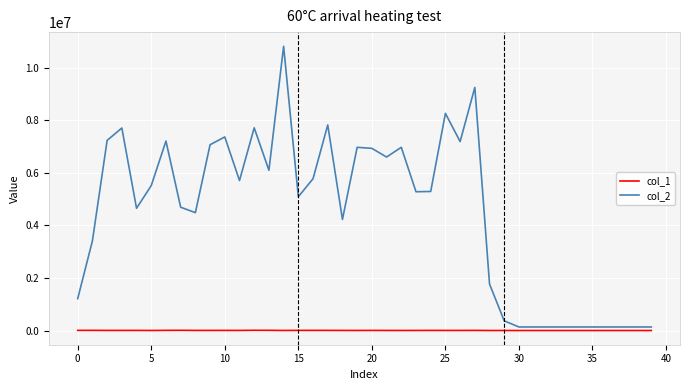

Which series has the widest spread of values?

col_2